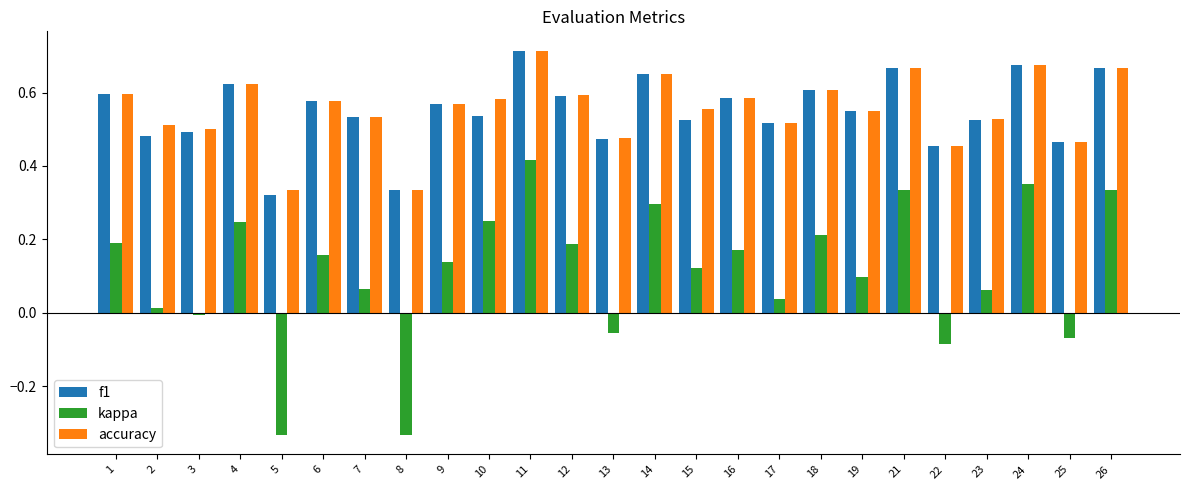

Which label corresponds to the largest value in the chart?

11